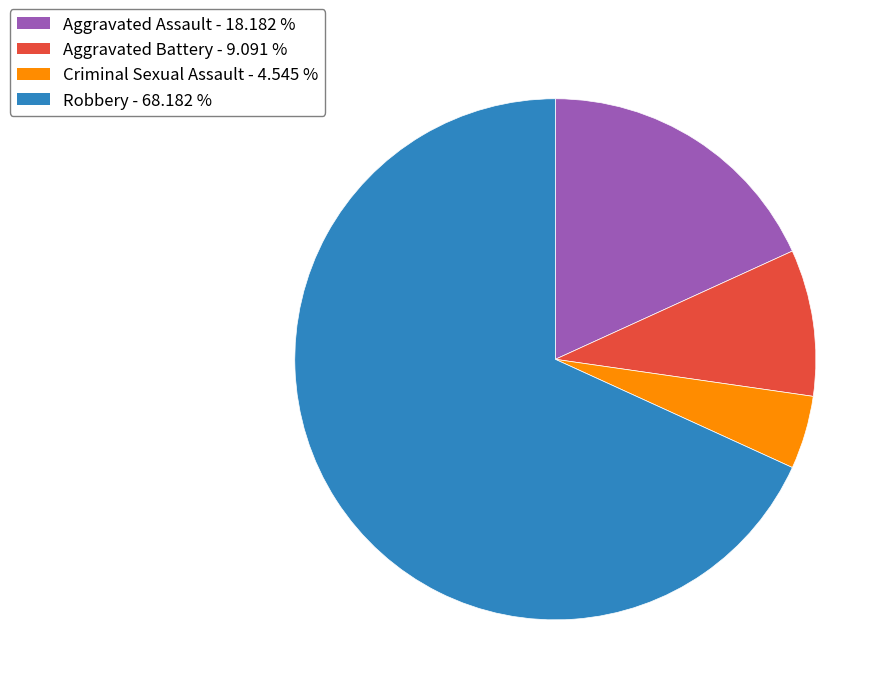

The Aggravated Assault slice represents 12% of the pie. True or false?

False